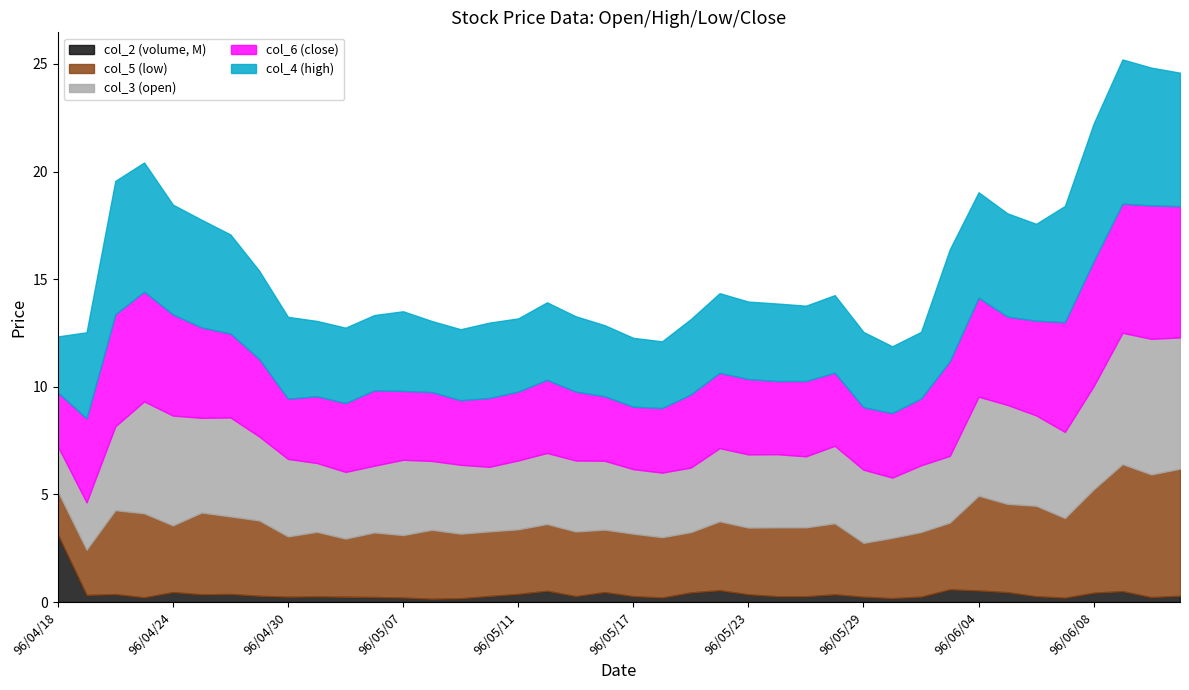

What is the maximum value for col_2 (volume, M)?

3.1